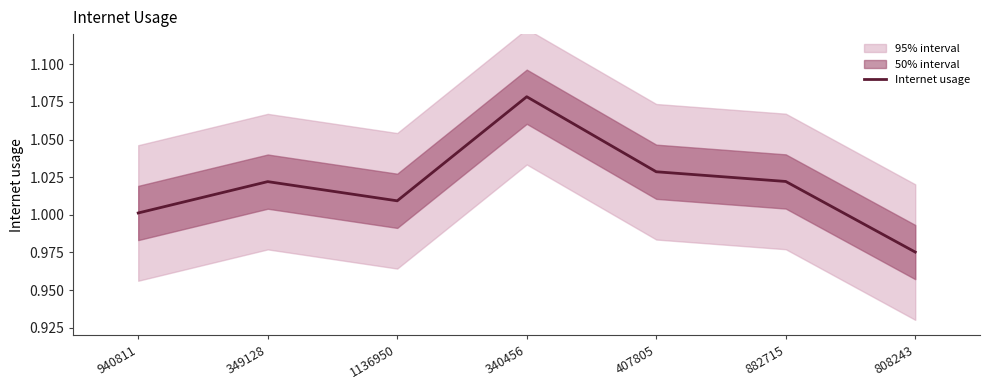

How many interior local valleys (lower than both neighbors) does the data have?

1